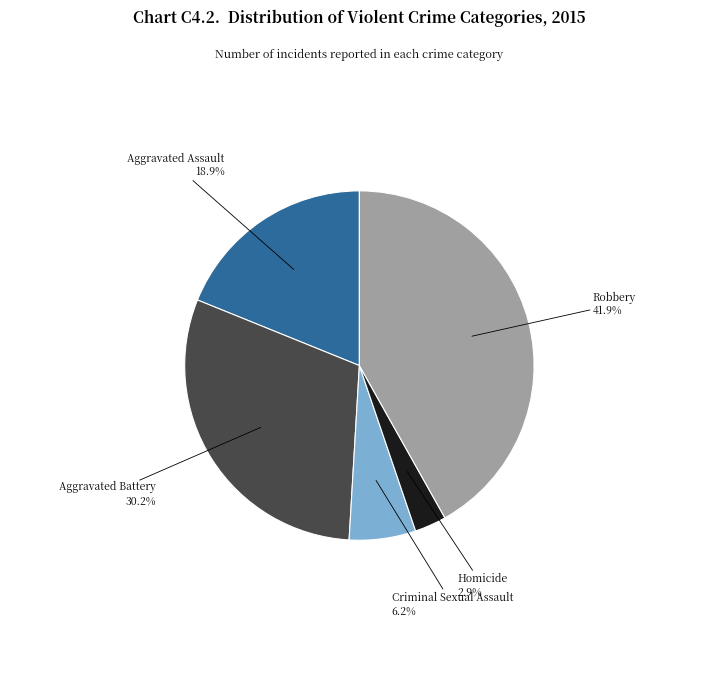

To the nearest percent, what percentage of the pie is Aggravated Battery?

30%